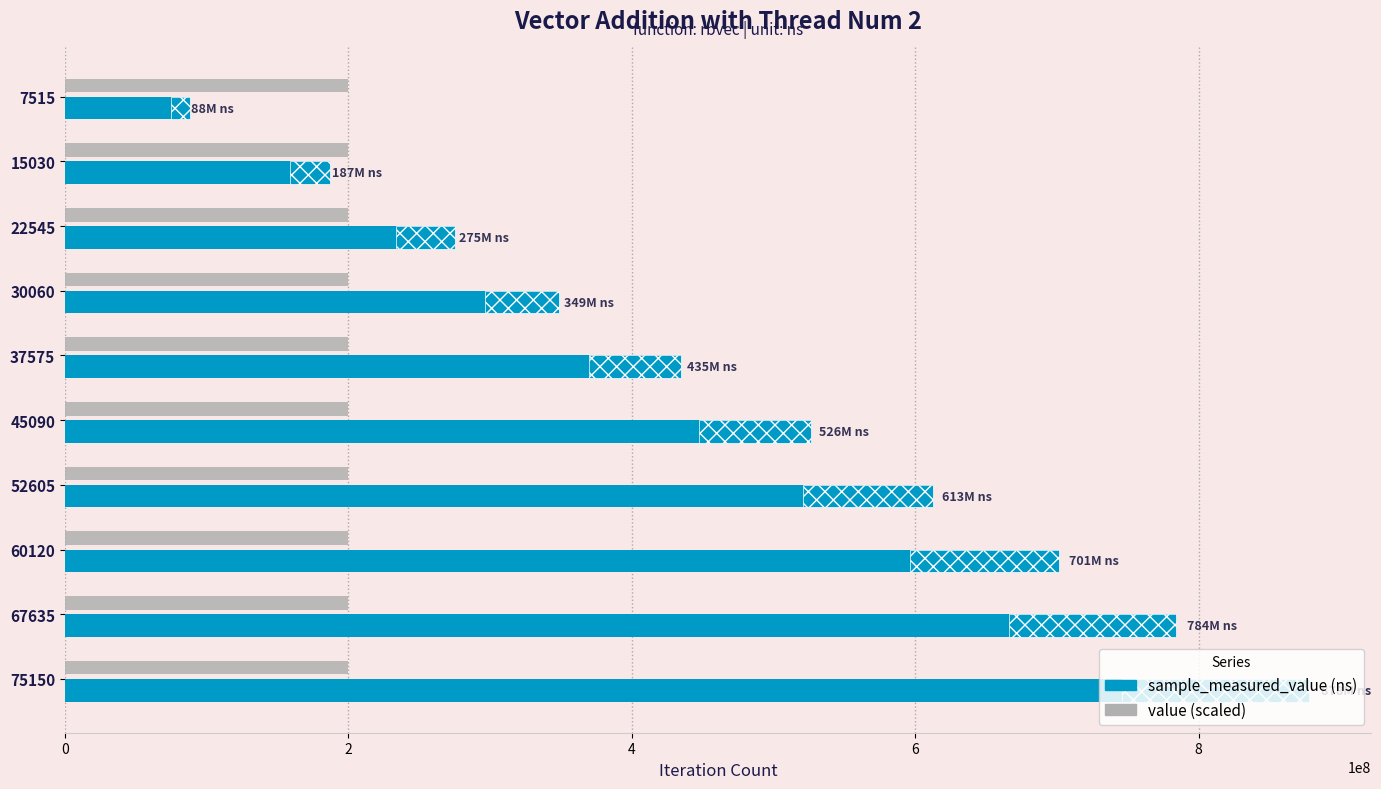

What is the total value across all series at 6?

348904881.2